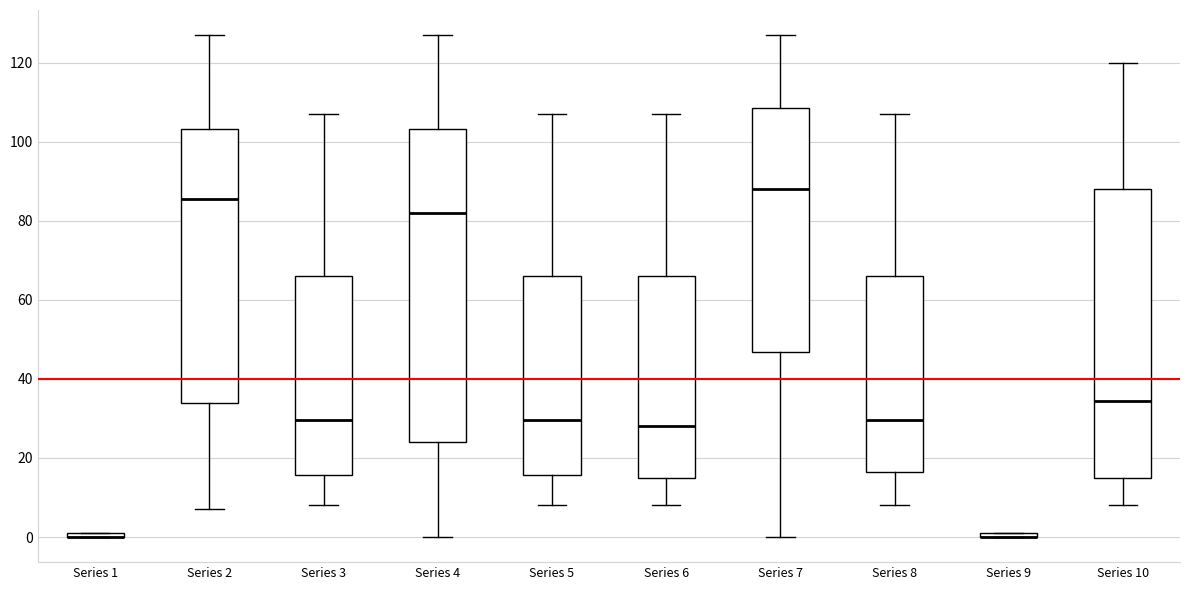

Where does the median line of the box for Series 4 sit on the y-axis? The values are not printed on the chart, so give them approximately, as read against the axis.

82